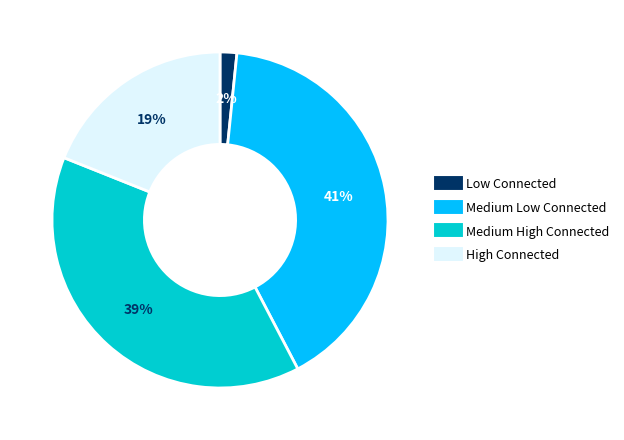

Which slice is the smallest?

Low Connected